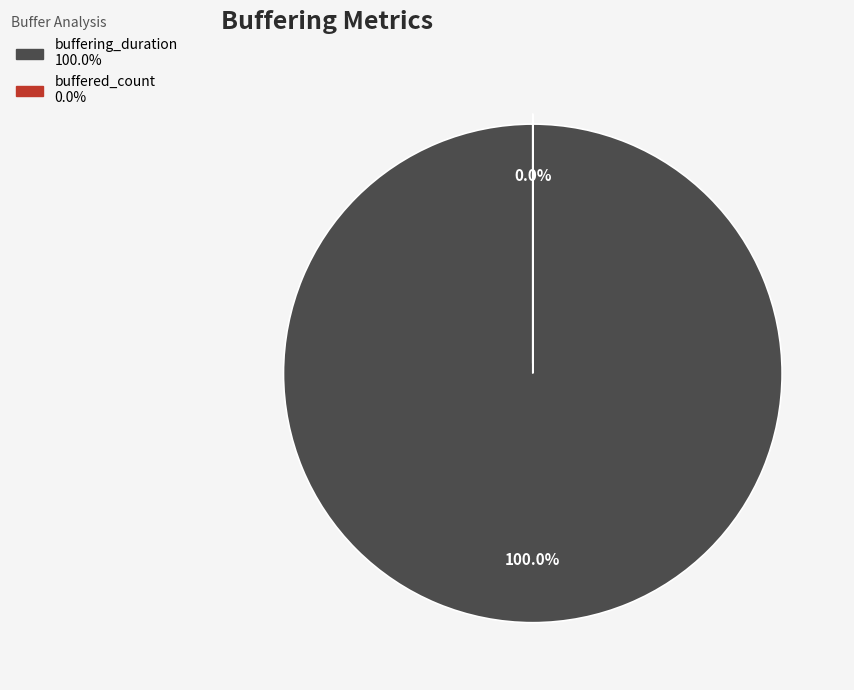

Rank the categories by value from highest to lowest.

buffering_duration, buffered_count